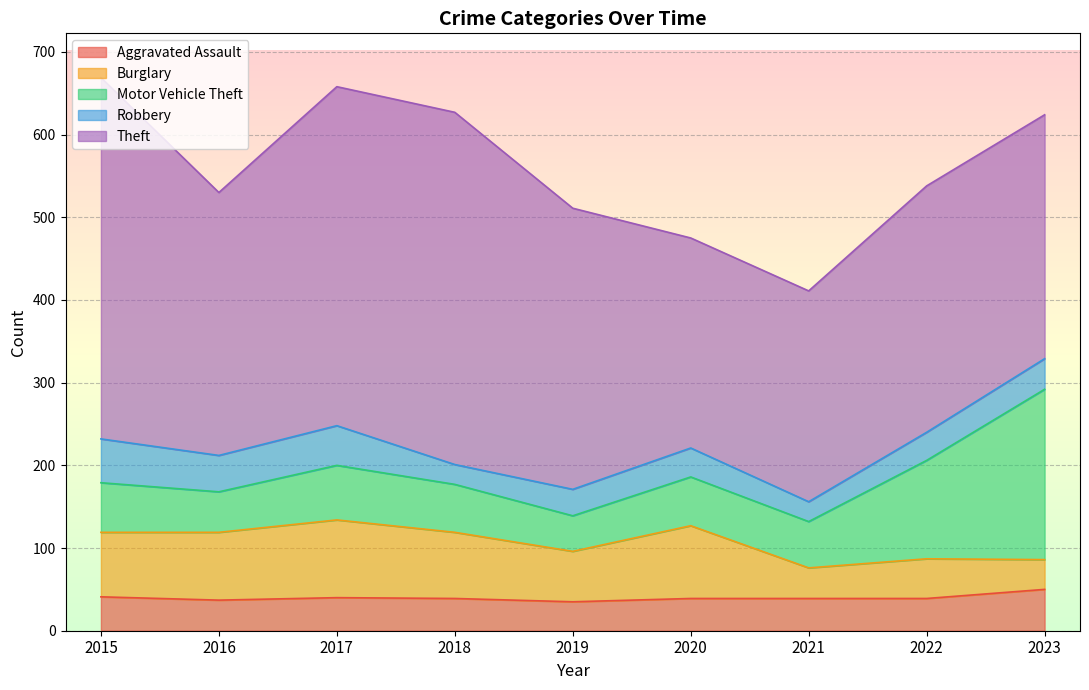

What is the minimum value shown in the chart?

24